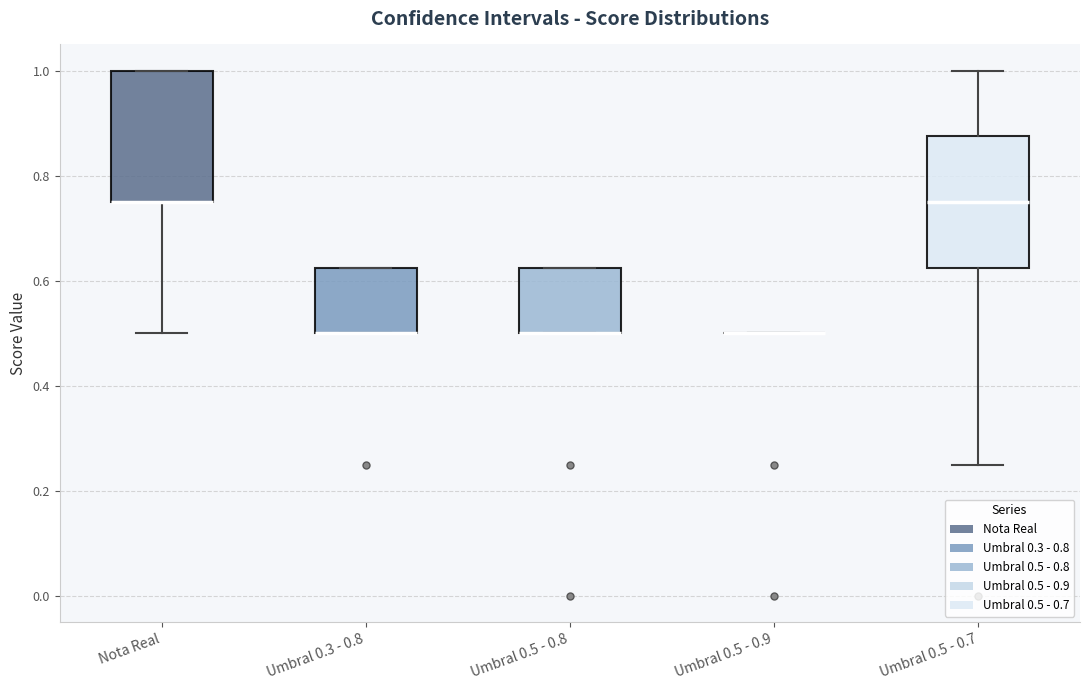

Reading left to right, read every box against the y-axis: the position of its median line, the range the box covers, and the ends of its whiskers. The values are not printed on the chart, so give them approximately, as read against the axis.

Nota Real: median 0.76 (drawn on the box's lower edge), box 0.76 to 1.00, whiskers 0.50 to 1.00
Umbral 0.3 - 0.8: median 0.50 (drawn on the box's lower edge), box 0.50 to 0.62, whiskers 0.50 to 0.62
Umbral 0.5 - 0.8: median 0.50 (drawn on the box's lower edge), box 0.50 to 0.62, whiskers 0.50 to 0.62
Umbral 0.5 - 0.9: box collapsed to a line at 0.50, whiskers 0.50 to 0.50
Umbral 0.5 - 0.7: median 0.76, box 0.62 to 0.88, whiskers 0.26 to 1.00